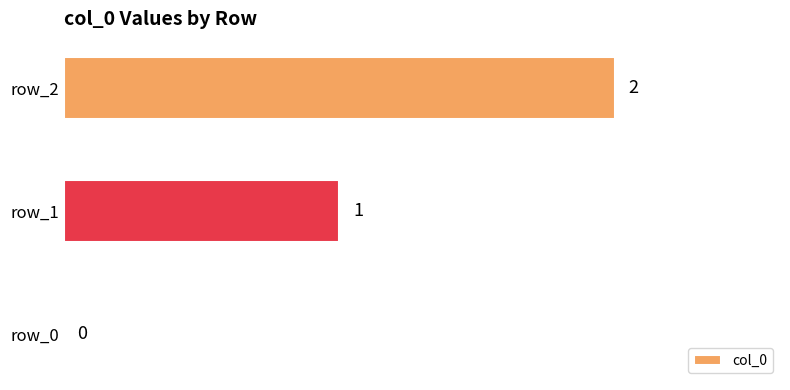

Does the chart contain stacked bars?

No